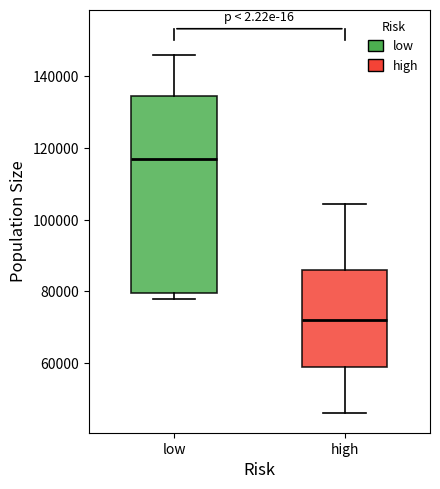

Which box has the highest median line?

low